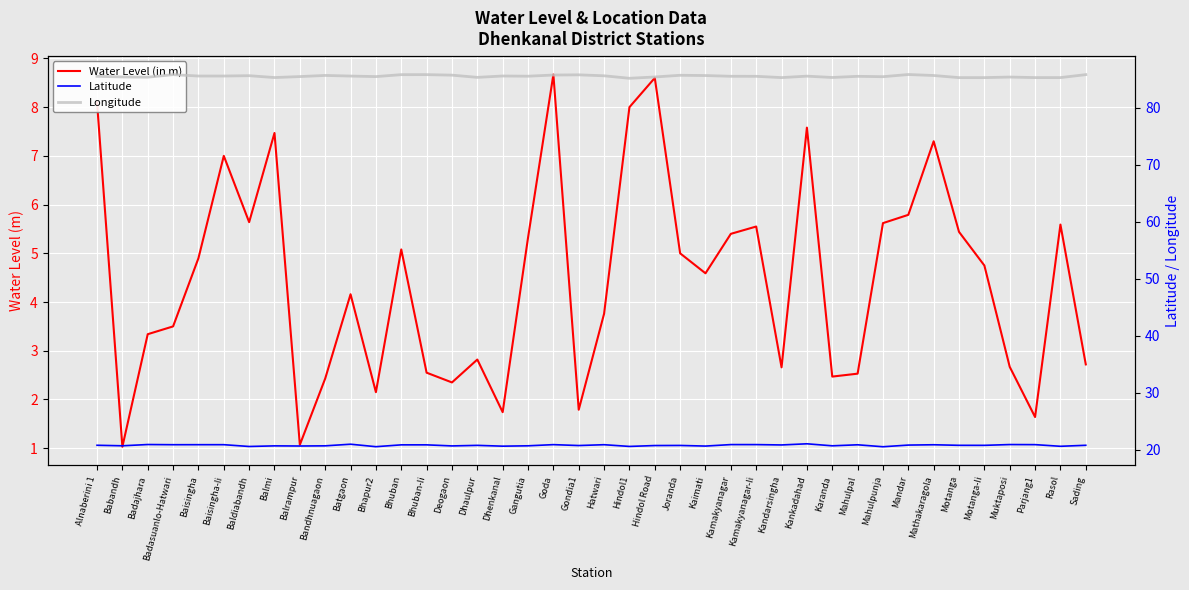

The value of Latitude at Deogaon is 28.9. True or false?

False